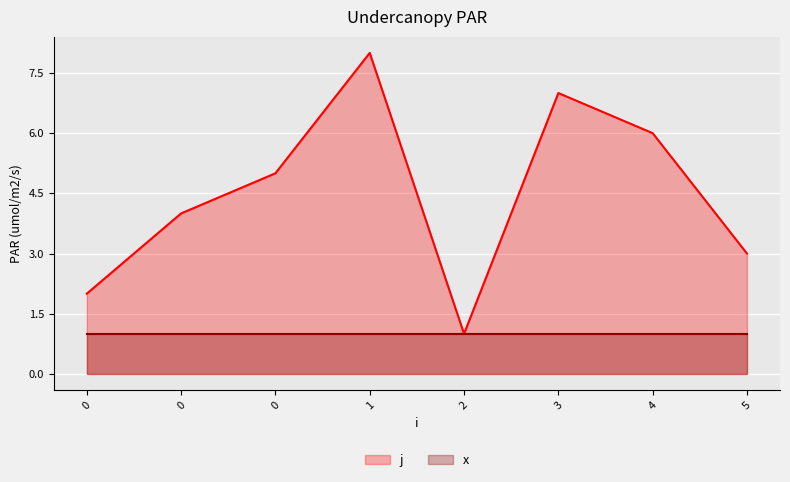

Between 5 and 1, which is larger?

1